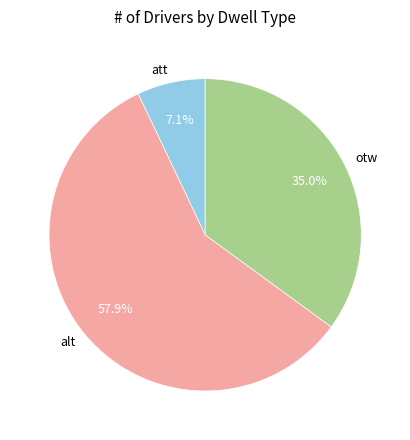

What percentage is the otw slice, to the nearest percent?

35%